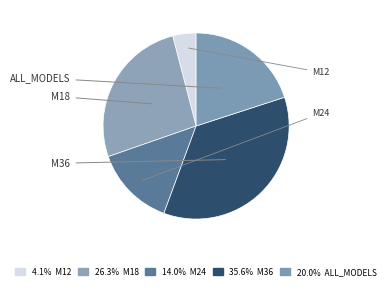

How many segments does this pie chart have?

5